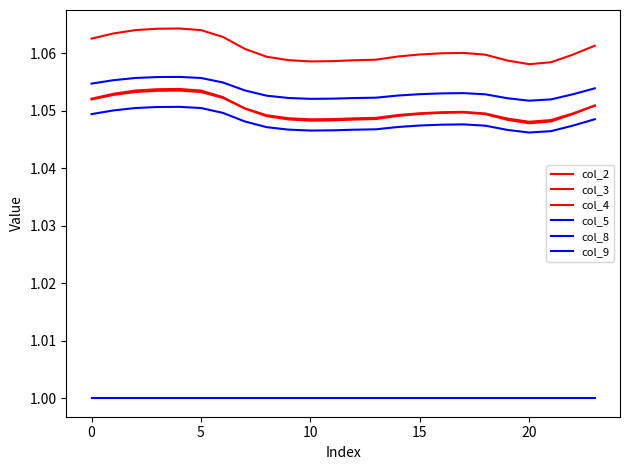

What is the label of the 1st point from the right?

23